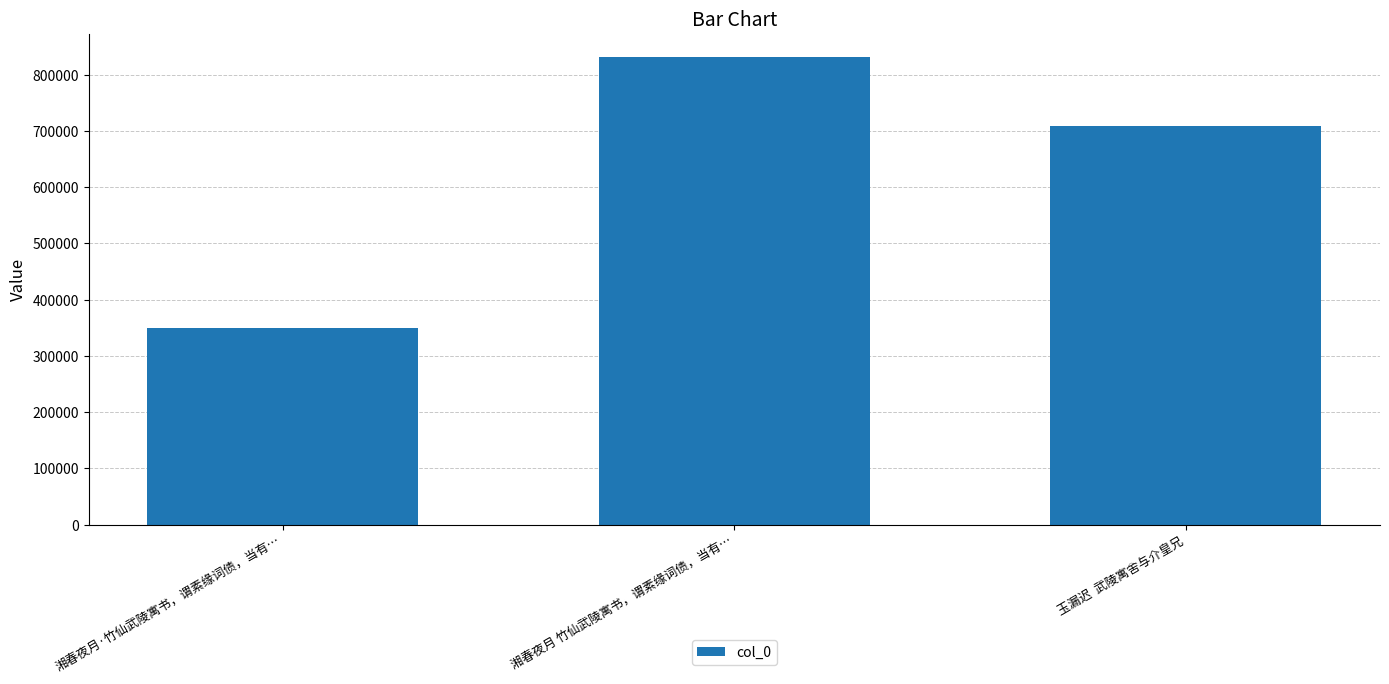

Rank the categories by value from highest to lowest.

湘春夜月 竹仙武陵寓书，谓素缘词债，当有…, 玉漏迟  武陵寓舍与介皇兄, 湘春夜月·竹仙武陵寓书，谓素缘词债，当有…